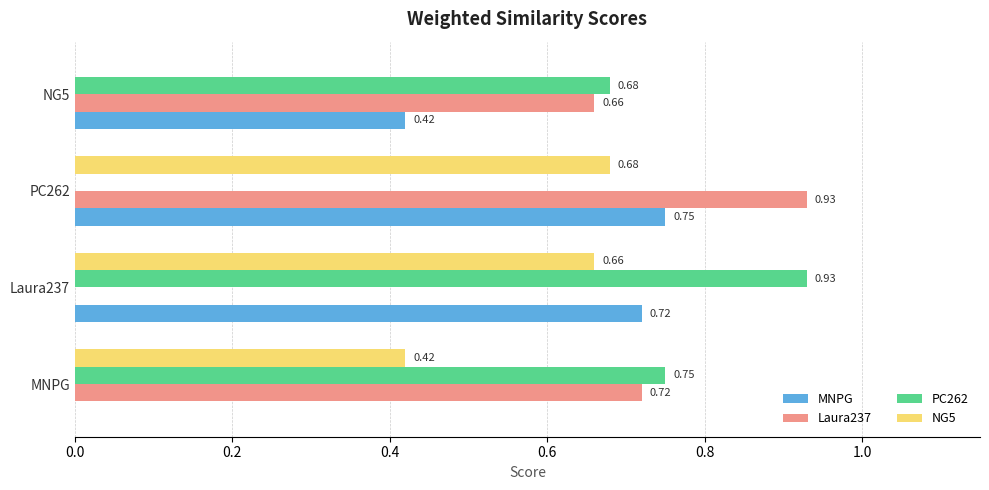

At which category is the sum across all series the highest?

PC262